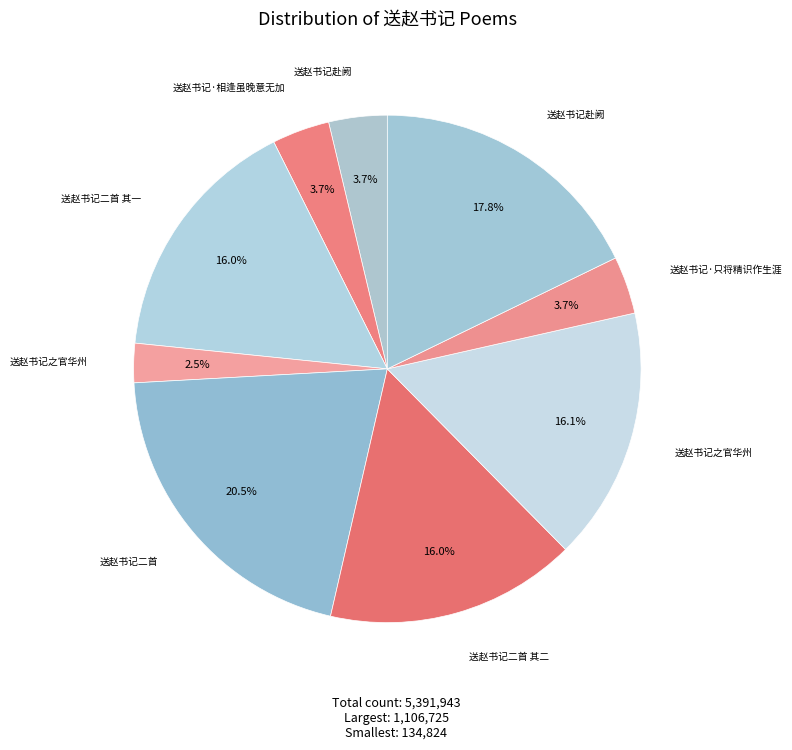

How many slices are in this pie chart?

9